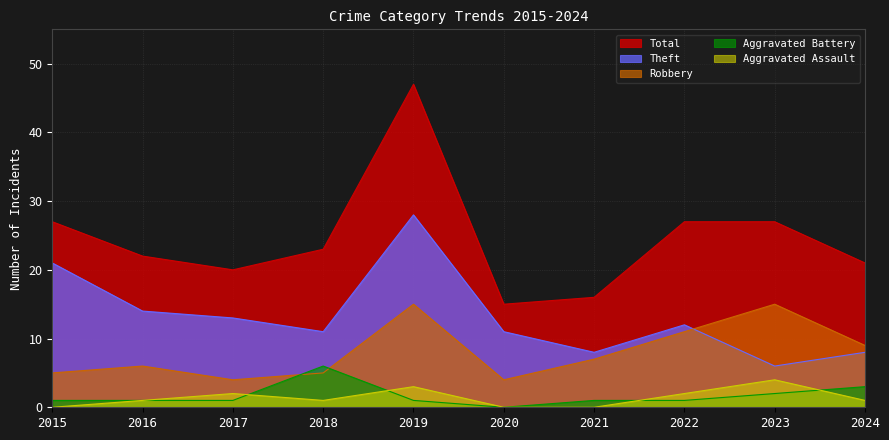

What is the sum of the Robbery values at 2015 and 2024?

14